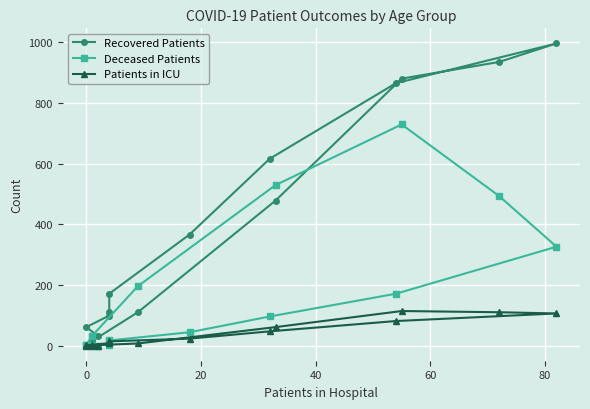

Reading left to right, what are all the values shown in this chart?

Recovered Patients: 16	32	61	99	112	171	366	616	865	996	935	880	478	110	15	3
Deceased Patients: 2	0	3	3	11	17	44	96	171	326	493	729	529	196	32	2
Patients in ICU: 0	0	1	8	11	14	23	47	81	106	110	114	61	7	1	0